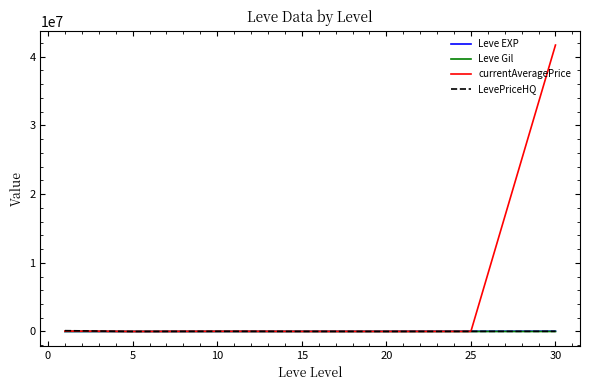

What is the smallest value displayed?

112.3